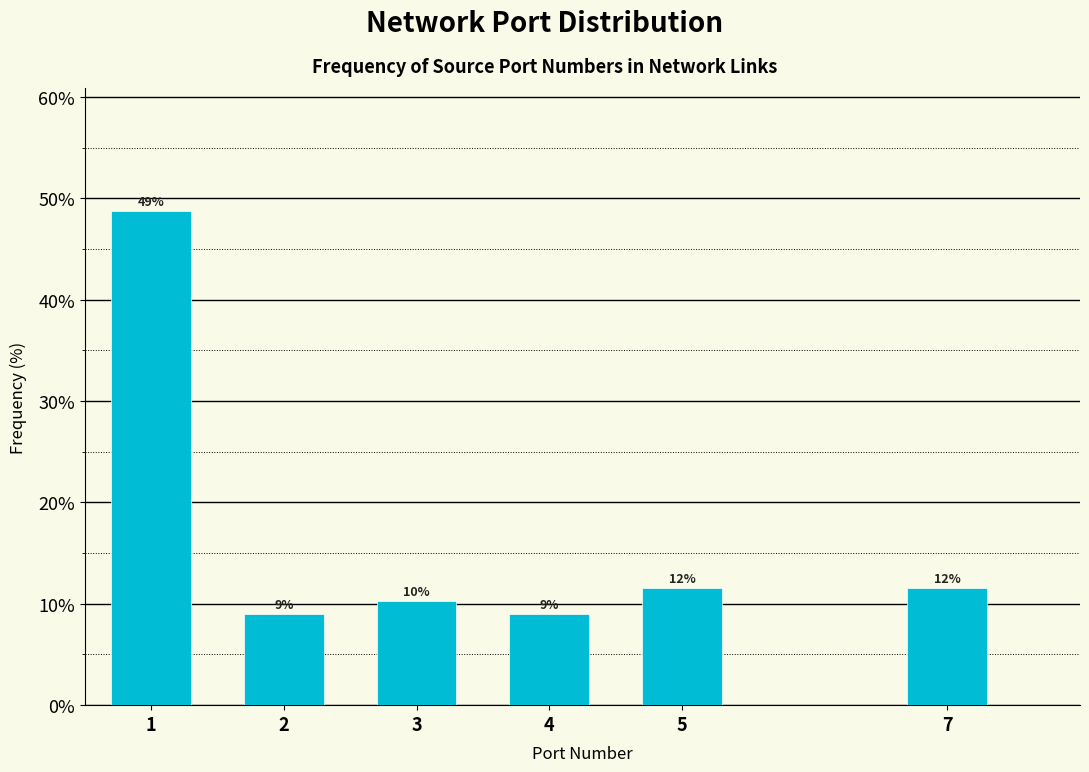

Does the chart contain any negative values?

No